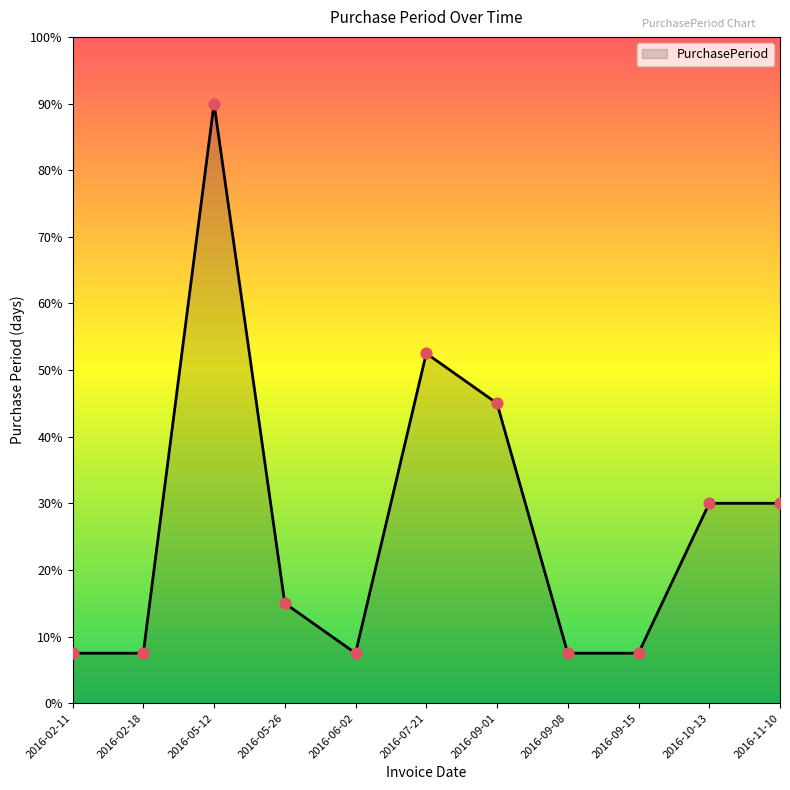

What is the change in value from 2016-05-26 to 2016-11-10?

+15.0